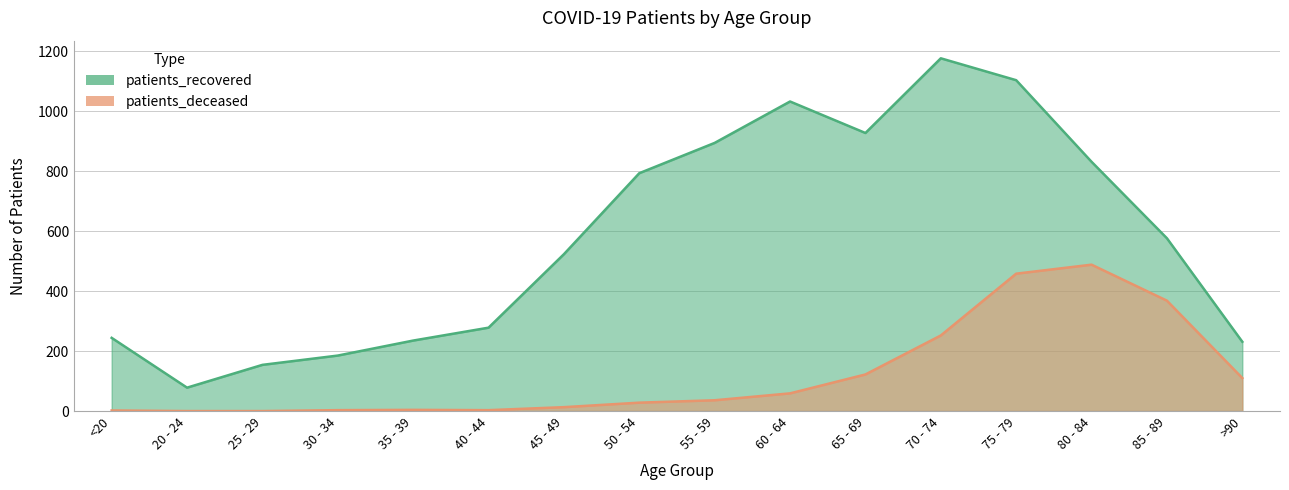

True or false: patients_deceased has more than 2 points higher than both neighbors.

False